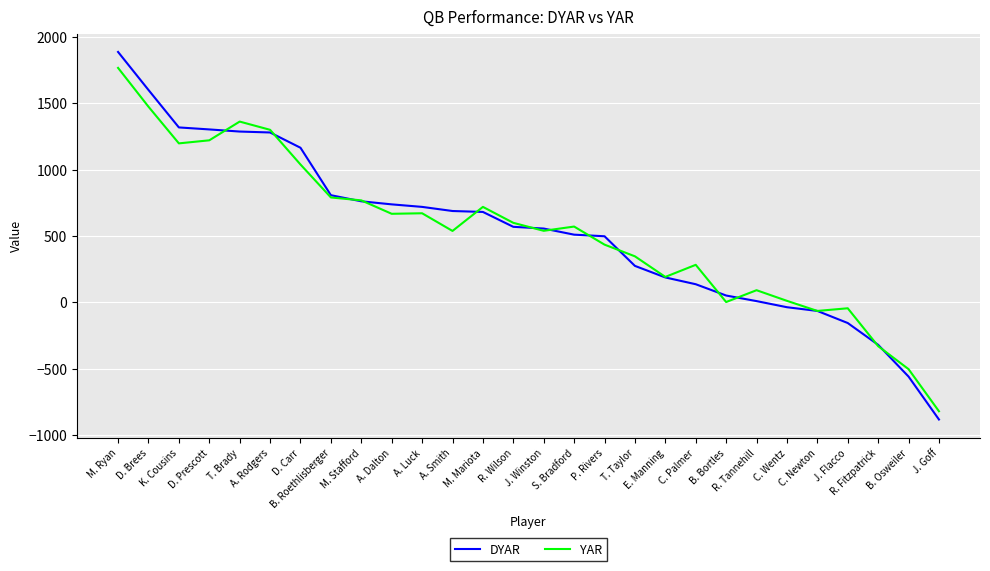

At which label does YAR reach its minimum?

J. Goff